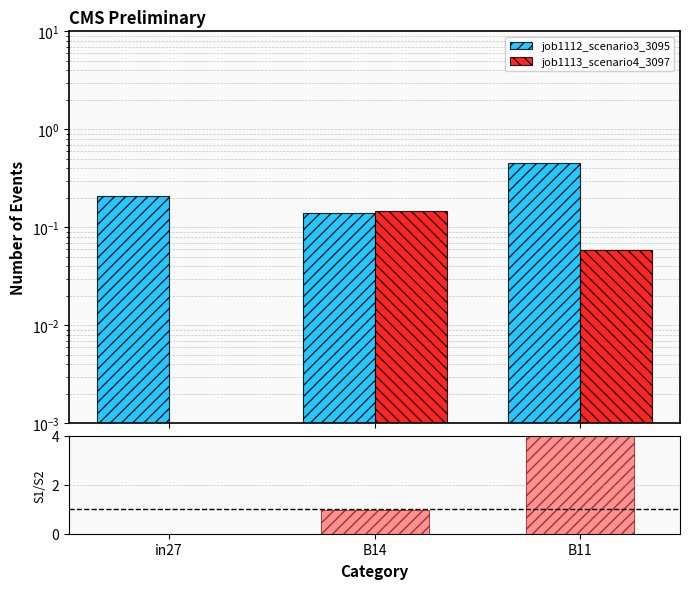

True or false: job1112_scenario3_3095 has a value of 0.1 at B14.

True